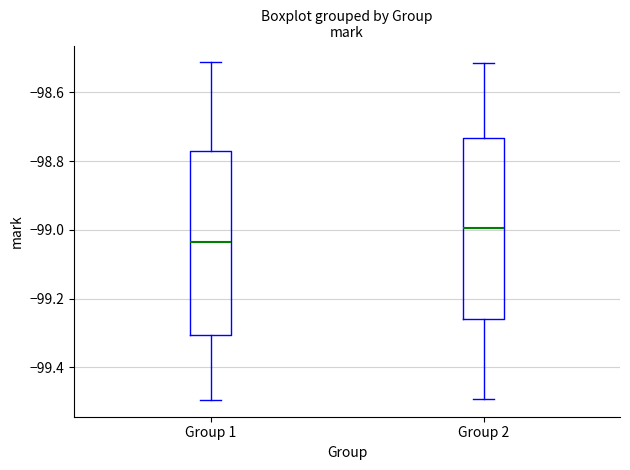

Where does the lower whisker of the box for Group 1 end on the y-axis? The values are not printed on the chart, so give them approximately, as read against the axis.

-99.50